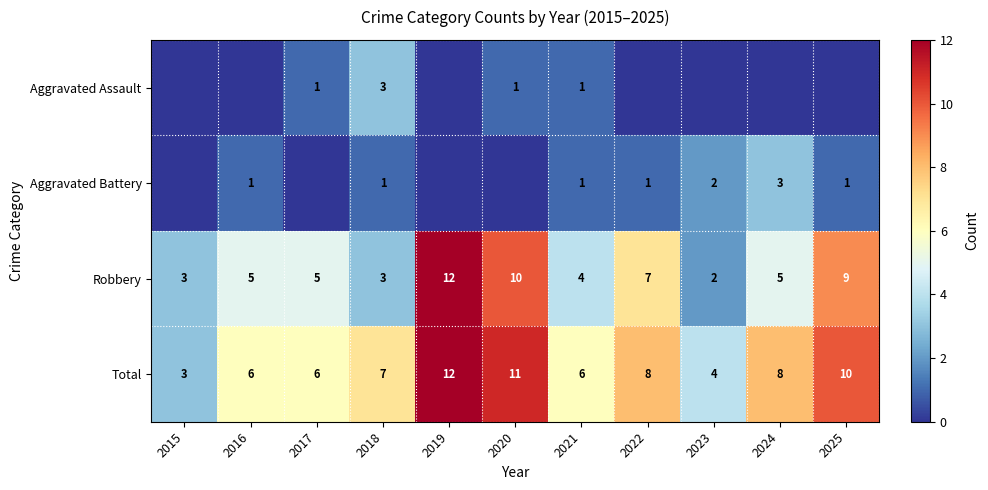

True or false: Aggravated Assault has a value of 1 at 2020.

True